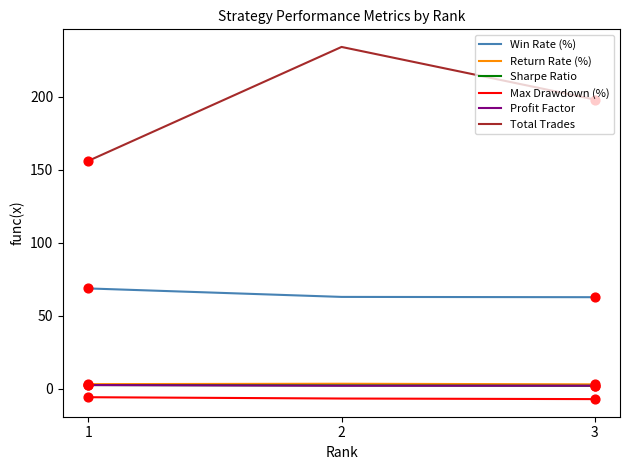

Which series has the largest total across all categories?

Total Trades